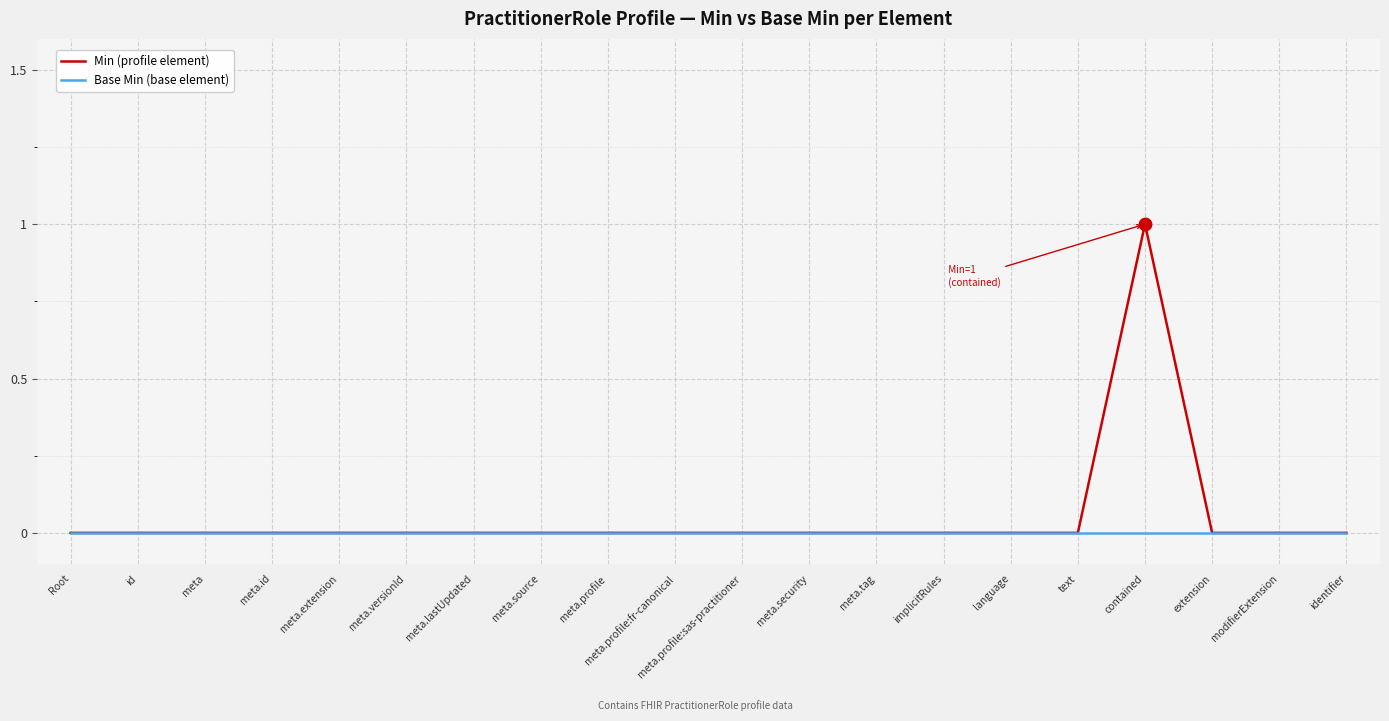

At which category is the sum across all series the highest?

contained